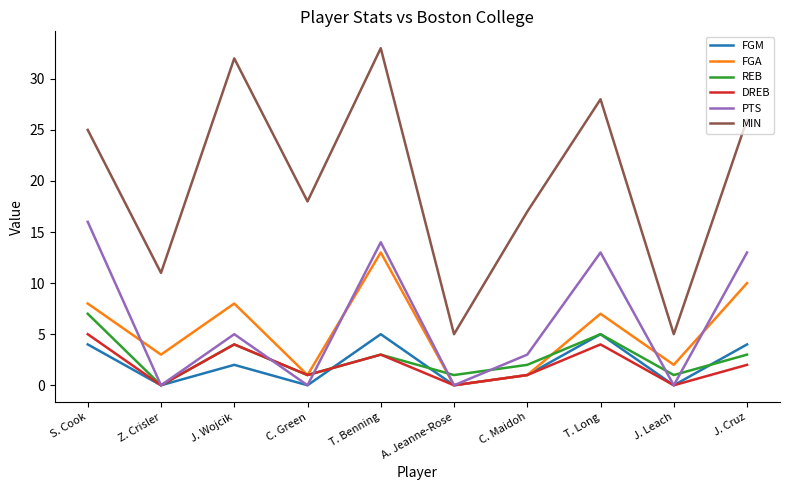

True or false: MIN and REB cross at least once.

False